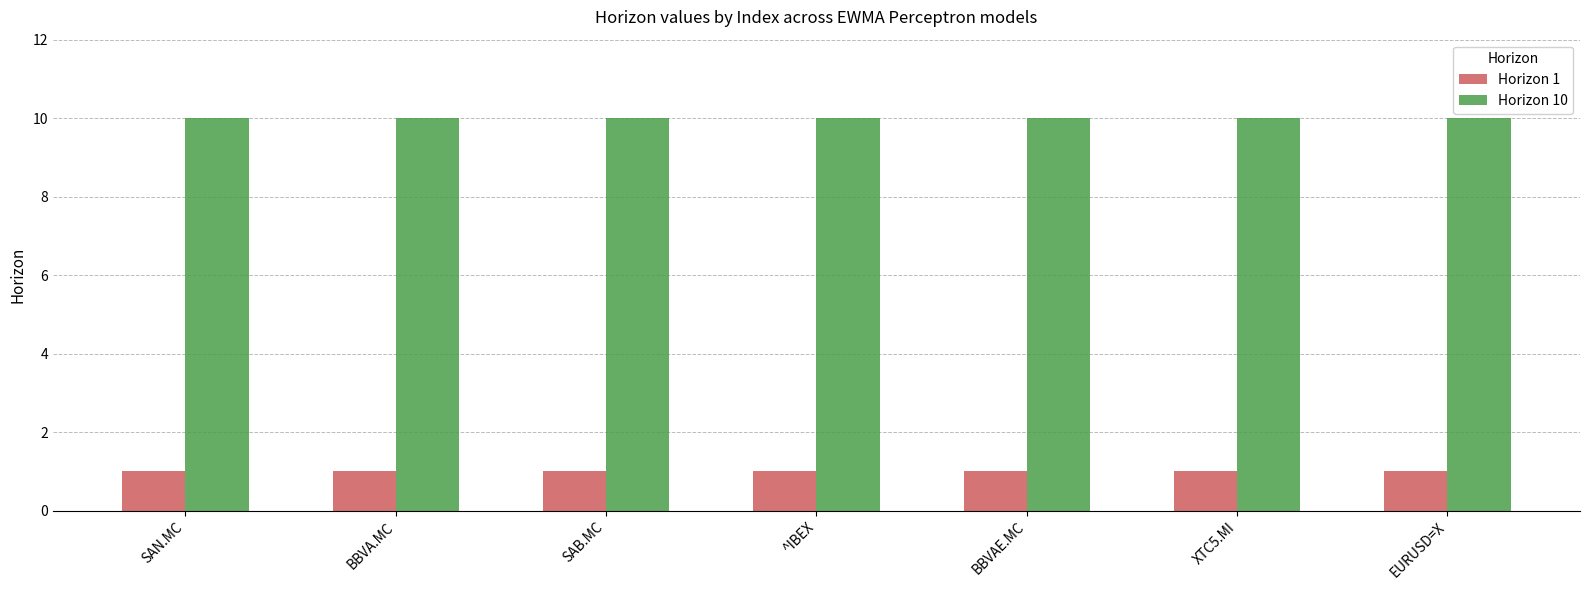

How many bars are there in total?

14